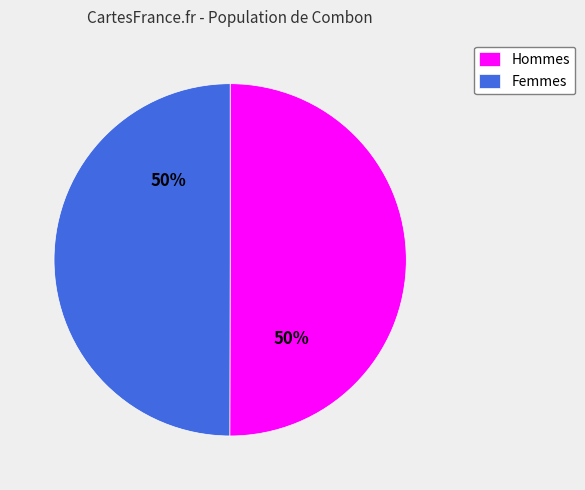

To the nearest percent, what percentage of the pie is Femmes?

50%